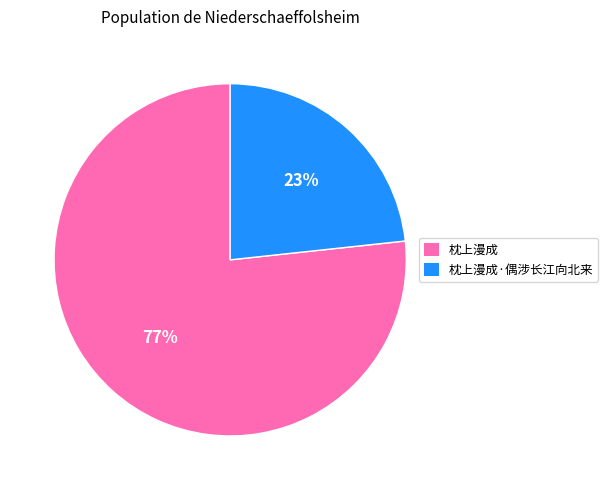

Which category has the biggest portion of the pie?

枕上漫成